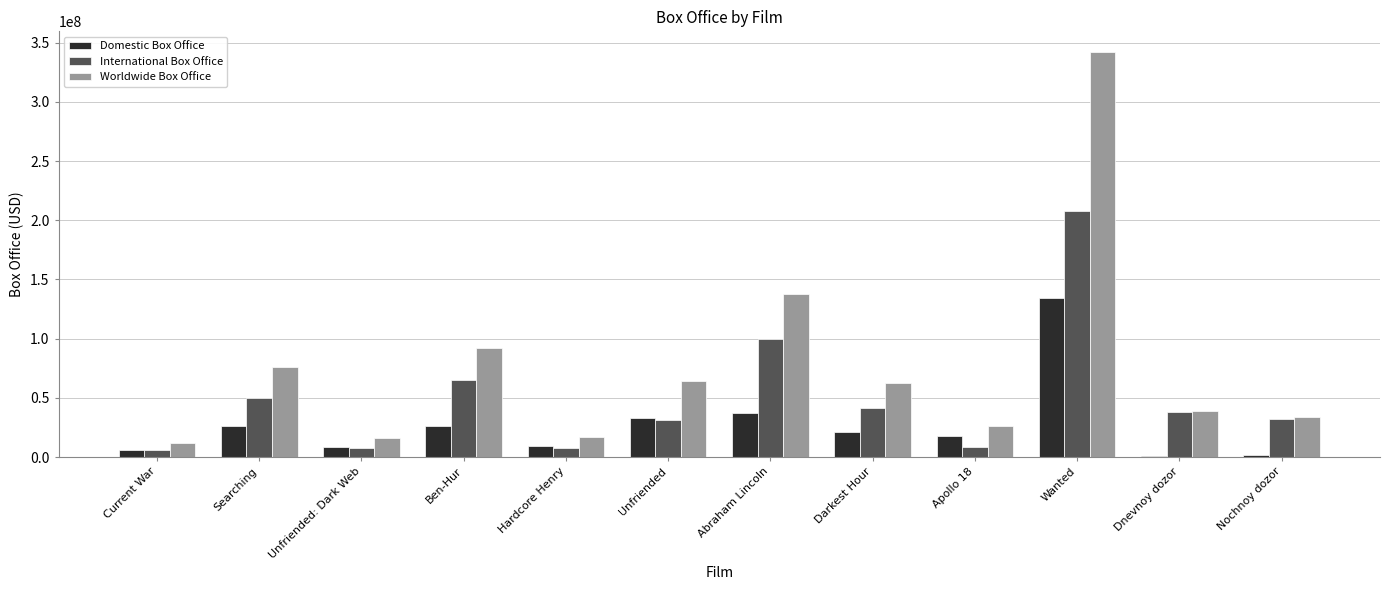

Which category has the highest value across all series?

Wanted